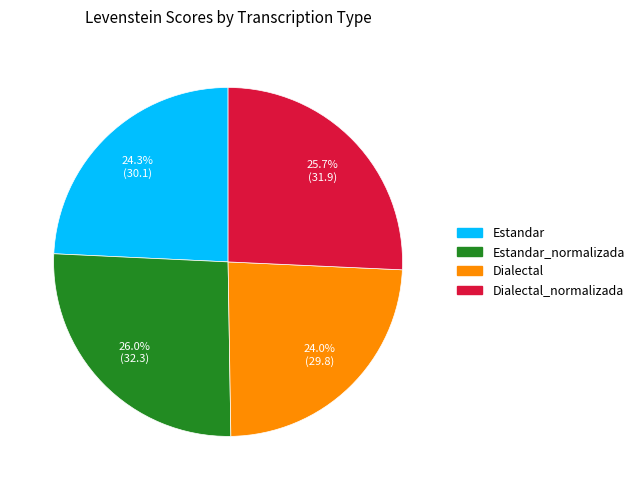

Is there any slice that represents more than half of the pie?

No